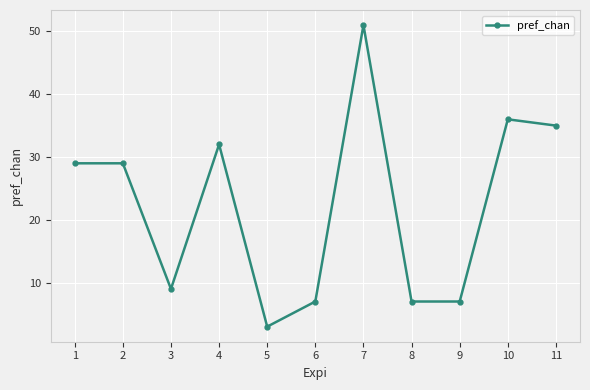

How many lines are shown in the chart?

1